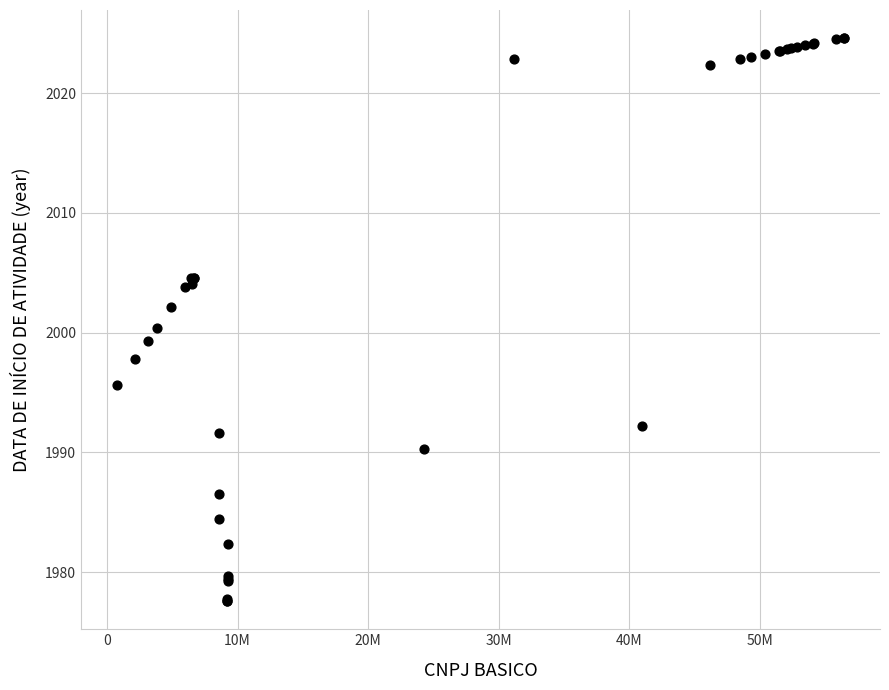

What Y value in the scatter plot is closest to 2001?

2000.4